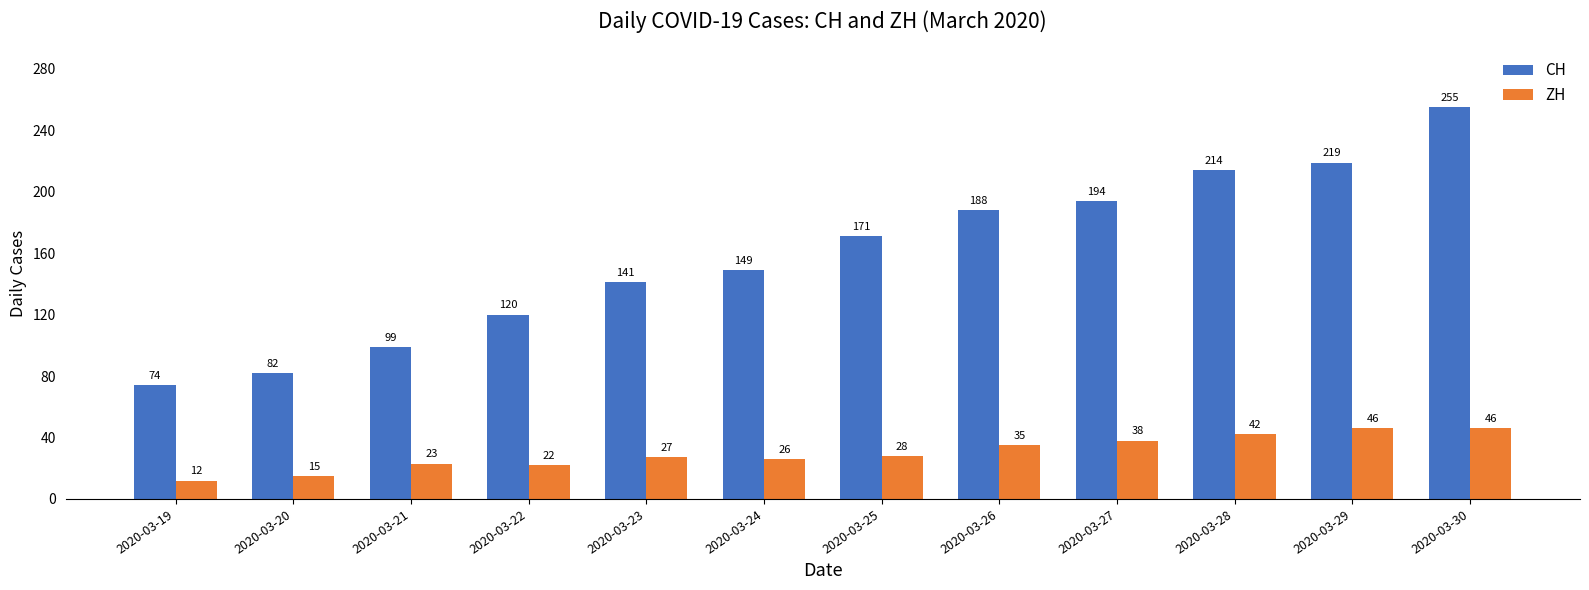

Is the value of CH at 2020-03-20 greater than the value of ZH at 2020-03-29?

Yes